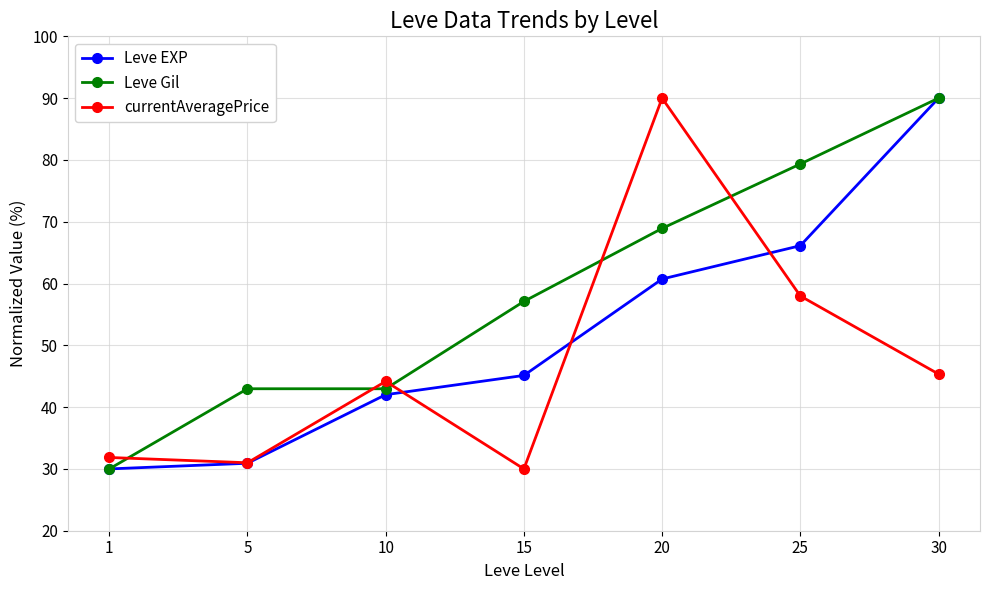

Reading left to right, extract all data points from this chart.

Leve EXP: 30.0	30.9	42.0	45.1	60.7	66.1	90.0
Leve Gil: 30.0	43.0	43.0	57.1	68.9	79.3	90.0
currentAveragePrice: 31.9	31.0	44.2	30.0	90.0	58.0	45.4